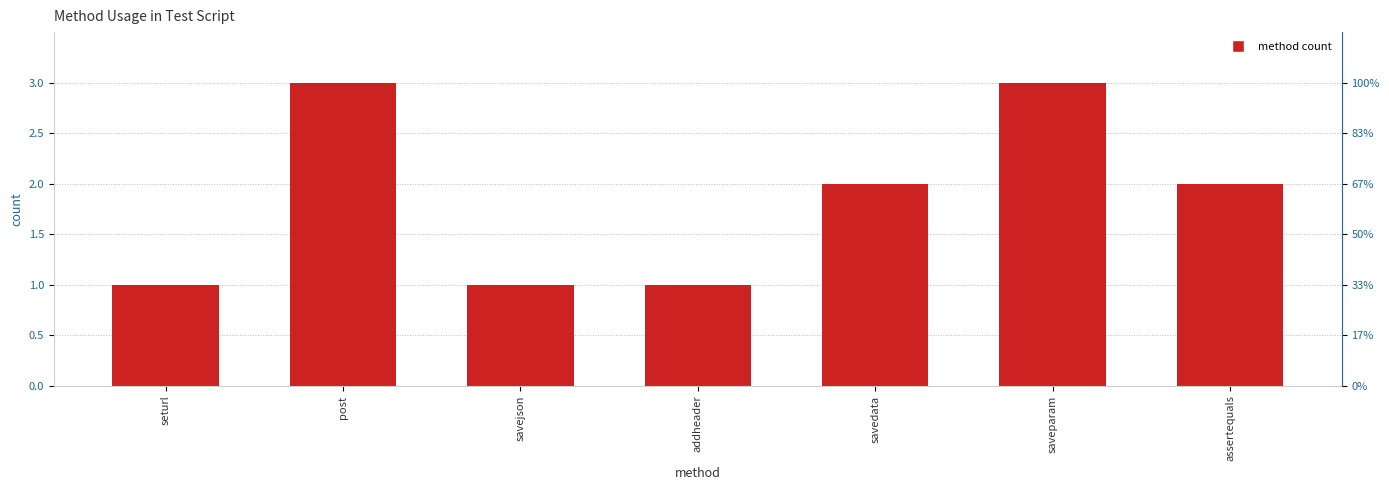

At which label is the value closest to 2?

savedata